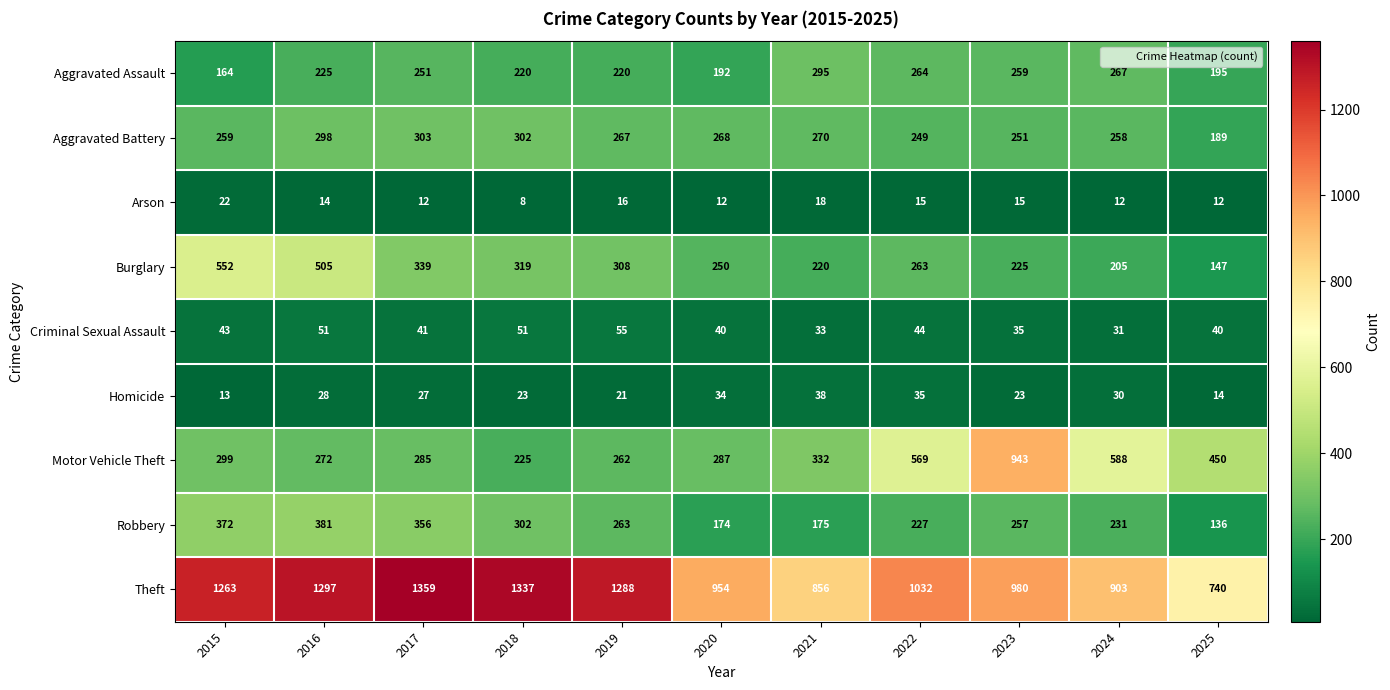

Is it true that Robbery equals 441 at 2018?

False